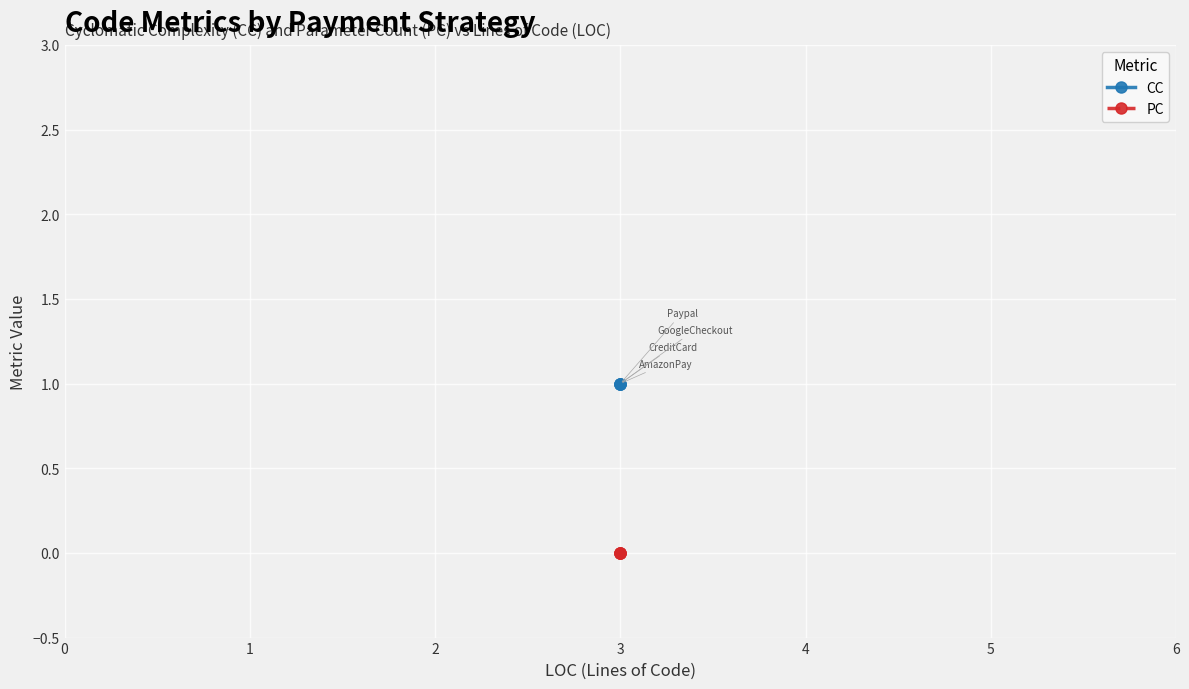

True or false: PC and CC intersect in this chart.

False